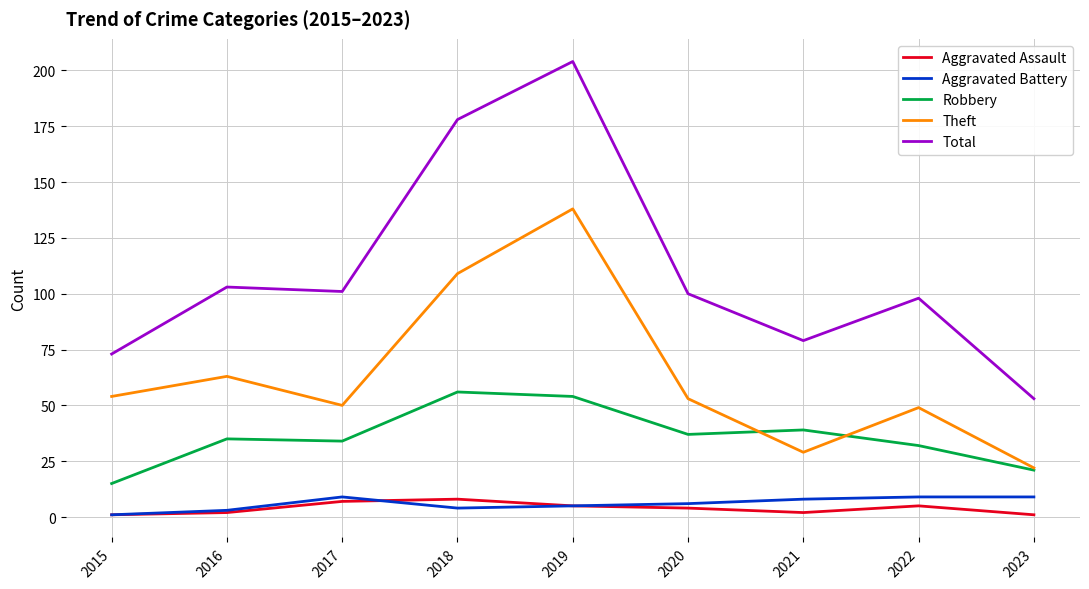

Is it true that Robbery equals 8 at 2016?

False